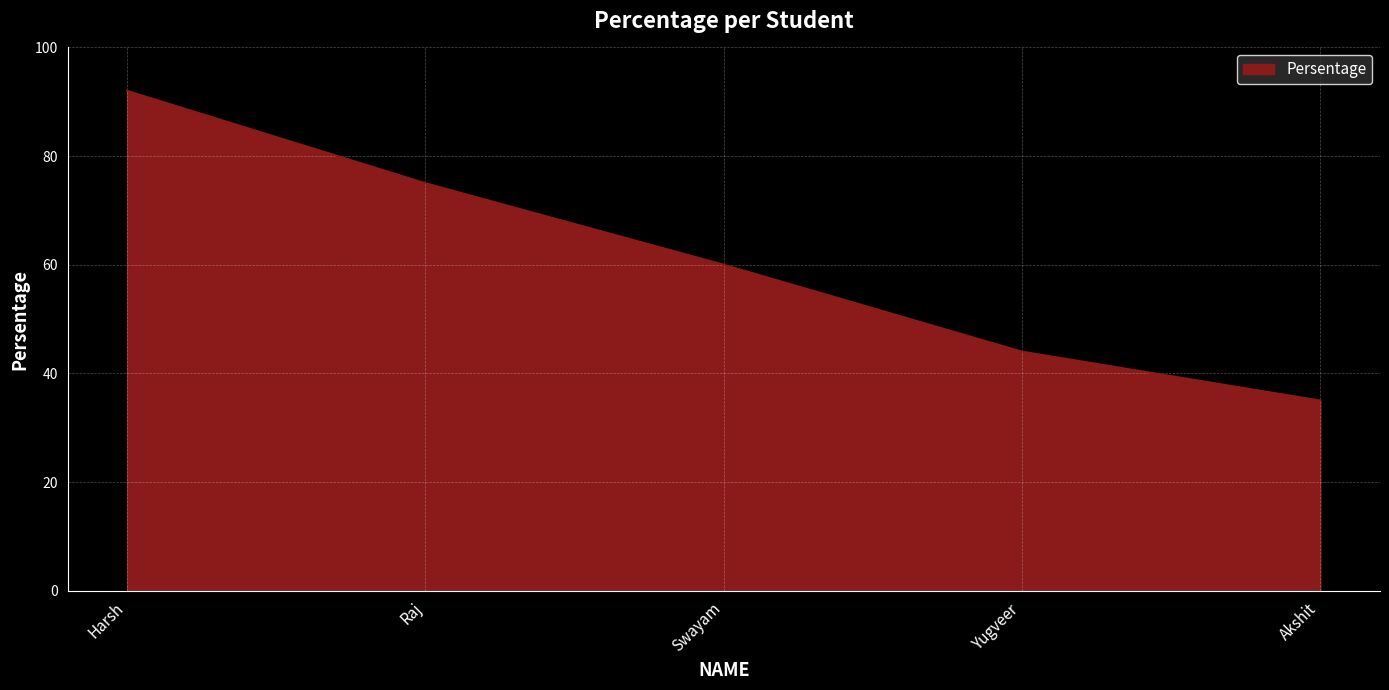

True or false: the data shows 60 at Swayam.

True